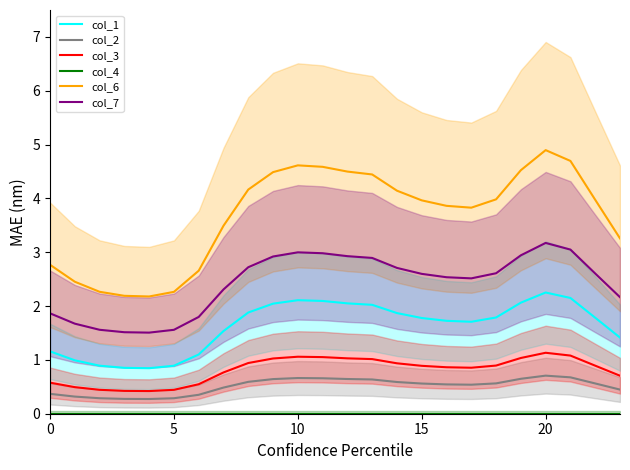

How many lines are shown in the chart?

6